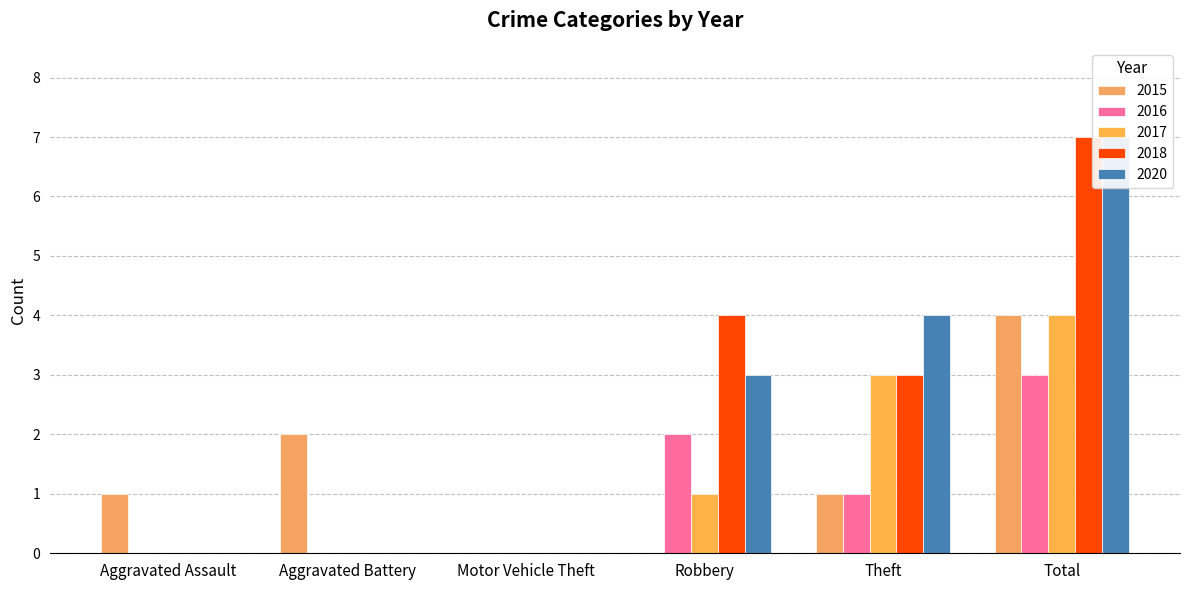

Which category has the highest value across all series?

Total